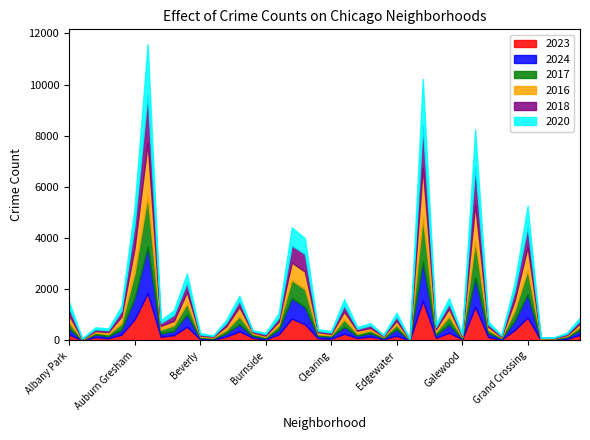

Reading left to right, extract all data points from this chart.

2023: Albany Park=232	Andersonville=11	Archer Heights=132	Armour Square=87	Ashburn=228	Auburn Gresham=824	Austin=1848	Avalon Park=144	Avondale=208	Belmont Cragin=536	Beverly=56	Boystown=35	Bridgeport=153	Brighton Park=359	Bucktown=112	Burnside=39	Calumet Heights=236	Chatham=856	Chicago Lawn=633	Chinatown=84	Clearing=68	Douglas=262	Dunning=101	East Side=151	East Village=57	Edgewater=180	Edison Park=10	Englewood=1552	Fuller Park=102	Gage Park=304	Galewood=48	Garfield Park=1312	Garfield Ridge=135	Gold Coast=35	Grand Boulevard=404	Grand Crossing=898	Grant Park=16	Greektown=22	Hegewisch=64	Hermosa=219
2024: Albany Park=242	Andersonville=7	Archer Heights=101	Armour Square=73	Ashburn=198	Auburn Gresham=816	Austin=1805	Avalon Park=130	Avondale=166	Belmont Cragin=483	Beverly=50	Boystown=38	Bridgeport=127	Brighton Park=277	Bucktown=68	Burnside=51	Calumet Heights=185	Chatham=792	Chicago Lawn=673	Chinatown=93	Clearing=85	Douglas=271	Dunning=88	East Side=133	East Village=34	Edgewater=261	Edison Park=11	Englewood=1521	Fuller Park=114	Gage Park=327	Galewood=30	Garfield Park=1150	Garfield Ridge=156	Gold Coast=41	Grand Boulevard=357	Grand Crossing=909	Grant Park=24	Greektown=33	Hegewisch=62	Hermosa=183
2017: Albany Park=235	Andersonville=17	Archer Heights=69	Armour Square=87	Ashburn=233	Auburn Gresham=978	Austin=1972	Avalon Park=142	Avondale=218	Belmont Cragin=420	Beverly=46	Boystown=33	Bridgeport=128	Brighton Park=309	Bucktown=85	Burnside=50	Calumet Heights=162	Chatham=711	Chicago Lawn=695	Chinatown=63	Clearing=49	Douglas=285	Dunning=72	East Side=108	East Village=46	Edgewater=166	Edison Park=12	Englewood=1726	Fuller Park=110	Gage Park=301	Galewood=58	Garfield Park=1401	Garfield Ridge=119	Gold Coast=31	Grand Boulevard=392	Grand Crossing=936	Grant Park=30	Greektown=20	Hegewisch=43	Hermosa=134
2016: Albany Park=282	Andersonville=20	Archer Heights=65	Armour Square=83	Ashburn=276	Auburn Gresham=983	Austin=2086	Avalon Park=151	Avondale=172	Belmont Cragin=451	Beverly=40	Boystown=39	Bridgeport=147	Brighton Park=363	Bucktown=55	Burnside=49	Calumet Heights=157	Chatham=686	Chicago Lawn=690	Chinatown=84	Clearing=55	Douglas=308	Dunning=119	East Side=97	East Village=32	Edgewater=162	Edison Park=12	Englewood=1948	Fuller Park=118	Gage Park=305	Galewood=42	Garfield Park=1448	Garfield Ridge=126	Gold Coast=33	Grand Boulevard=384	Grand Crossing=908	Grant Park=26	Greektown=11	Hegewisch=42	Hermosa=124
2018: Albany Park=281	Andersonville=19	Archer Heights=69	Armour Square=69	Ashburn=218	Auburn Gresham=898	Austin=1912	Avalon Park=115	Avondale=233	Belmont Cragin=370	Beverly=41	Boystown=34	Bridgeport=129	Brighton Park=240	Bucktown=47	Burnside=60	Calumet Heights=145	Chatham=670	Chicago Lawn=691	Chinatown=52	Clearing=55	Douglas=246	Dunning=74	East Side=105	East Village=26	Edgewater=164	Edison Park=9	Englewood=1672	Fuller Park=87	Gage Park=205	Galewood=42	Garfield Park=1510	Garfield Ridge=94	Gold Coast=43	Grand Boulevard=388	Grand Crossing=794	Grant Park=15	Greektown=24	Hegewisch=49	Hermosa=118
2020: Albany Park=246	Andersonville=8	Archer Heights=78	Armour Square=70	Ashburn=193	Auburn Gresham=708	Austin=1959	Avalon Park=113	Avondale=188	Belmont Cragin=364	Beverly=62	Boystown=14	Bridgeport=124	Brighton Park=203	Bucktown=41	Burnside=47	Calumet Heights=185	Chatham=703	Chicago Lawn=618	Chinatown=63	Clearing=56	Douglas=242	Dunning=69	East Side=85	East Village=24	Edgewater=157	Edison Park=5	Englewood=1801	Fuller Park=112	Gage Park=213	Galewood=43	Garfield Park=1427	Garfield Ridge=109	Gold Coast=28	Grand Boulevard=313	Grand Crossing=828	Grant Park=7	Greektown=11	Hegewisch=46	Hermosa=114